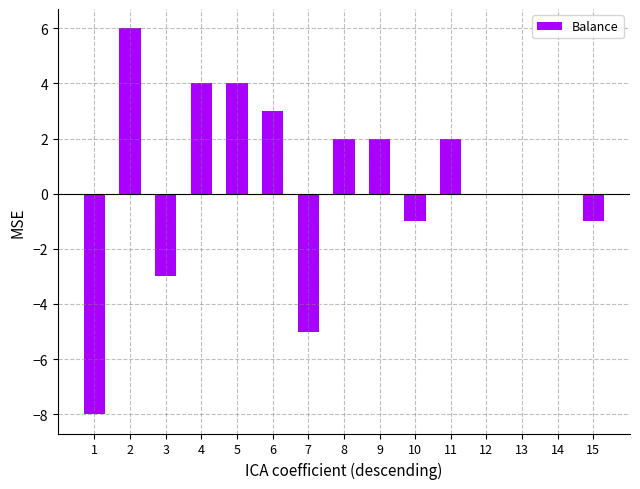

What is the change in value from 1 to 4?

+12